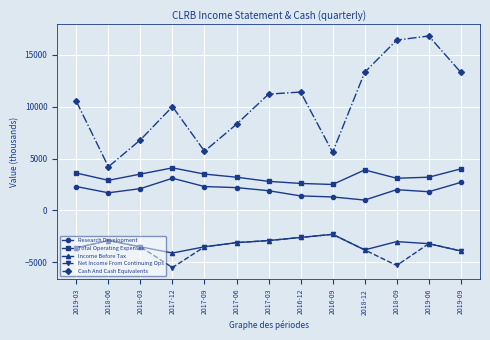

Is the value of Research Development at 2018-09 greater than the value of Total Operating Expenses at 2018-09?

No